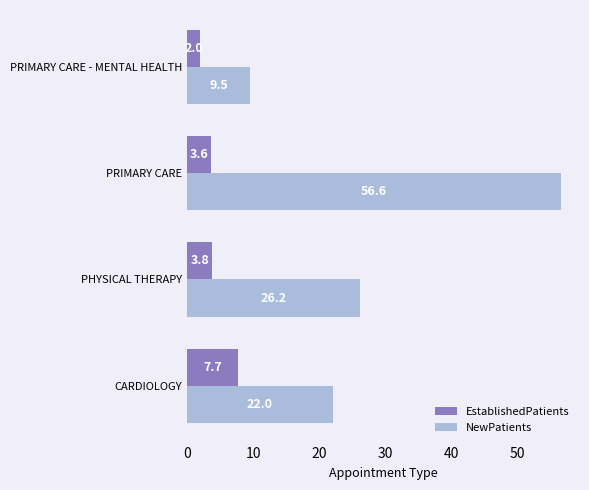

Which series has the widest spread of values?

NewPatients